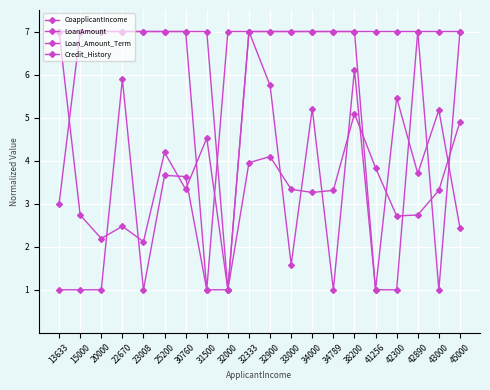

Rank the series at 32333 from lowest to highest value.

LoanAmount, CoapplicantIncome, Loan_Amount_Term, Credit_History